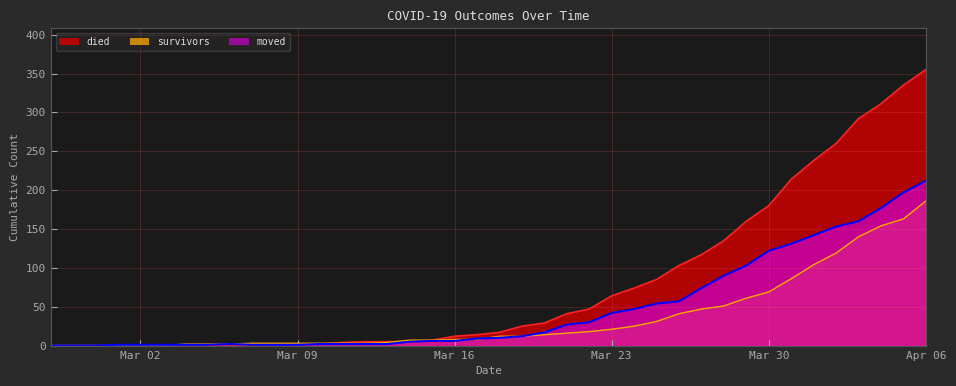

What is the label of the 11th point from the right?

2020-03-27